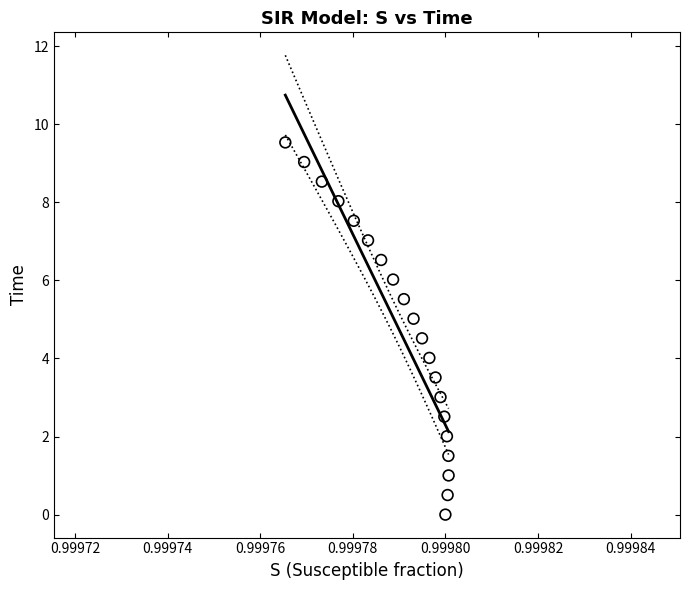

What is the range of Y values (max minus min)?

9.5